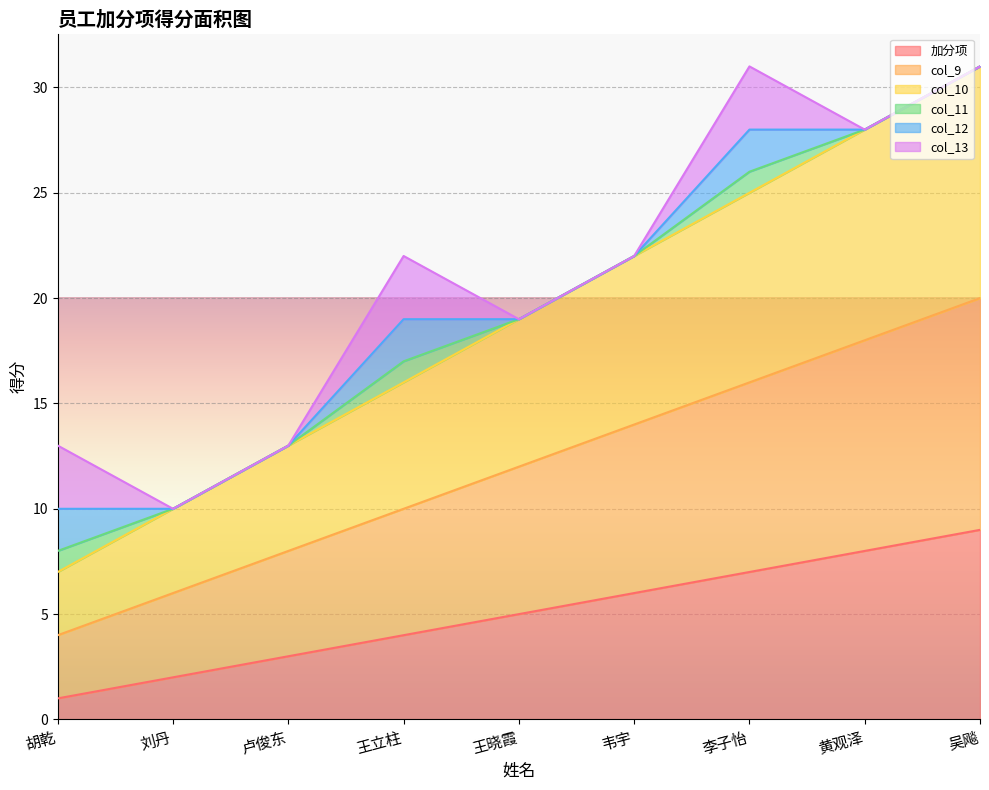

What value does the col_9 series have at 吴飚, to the nearest 10?

20